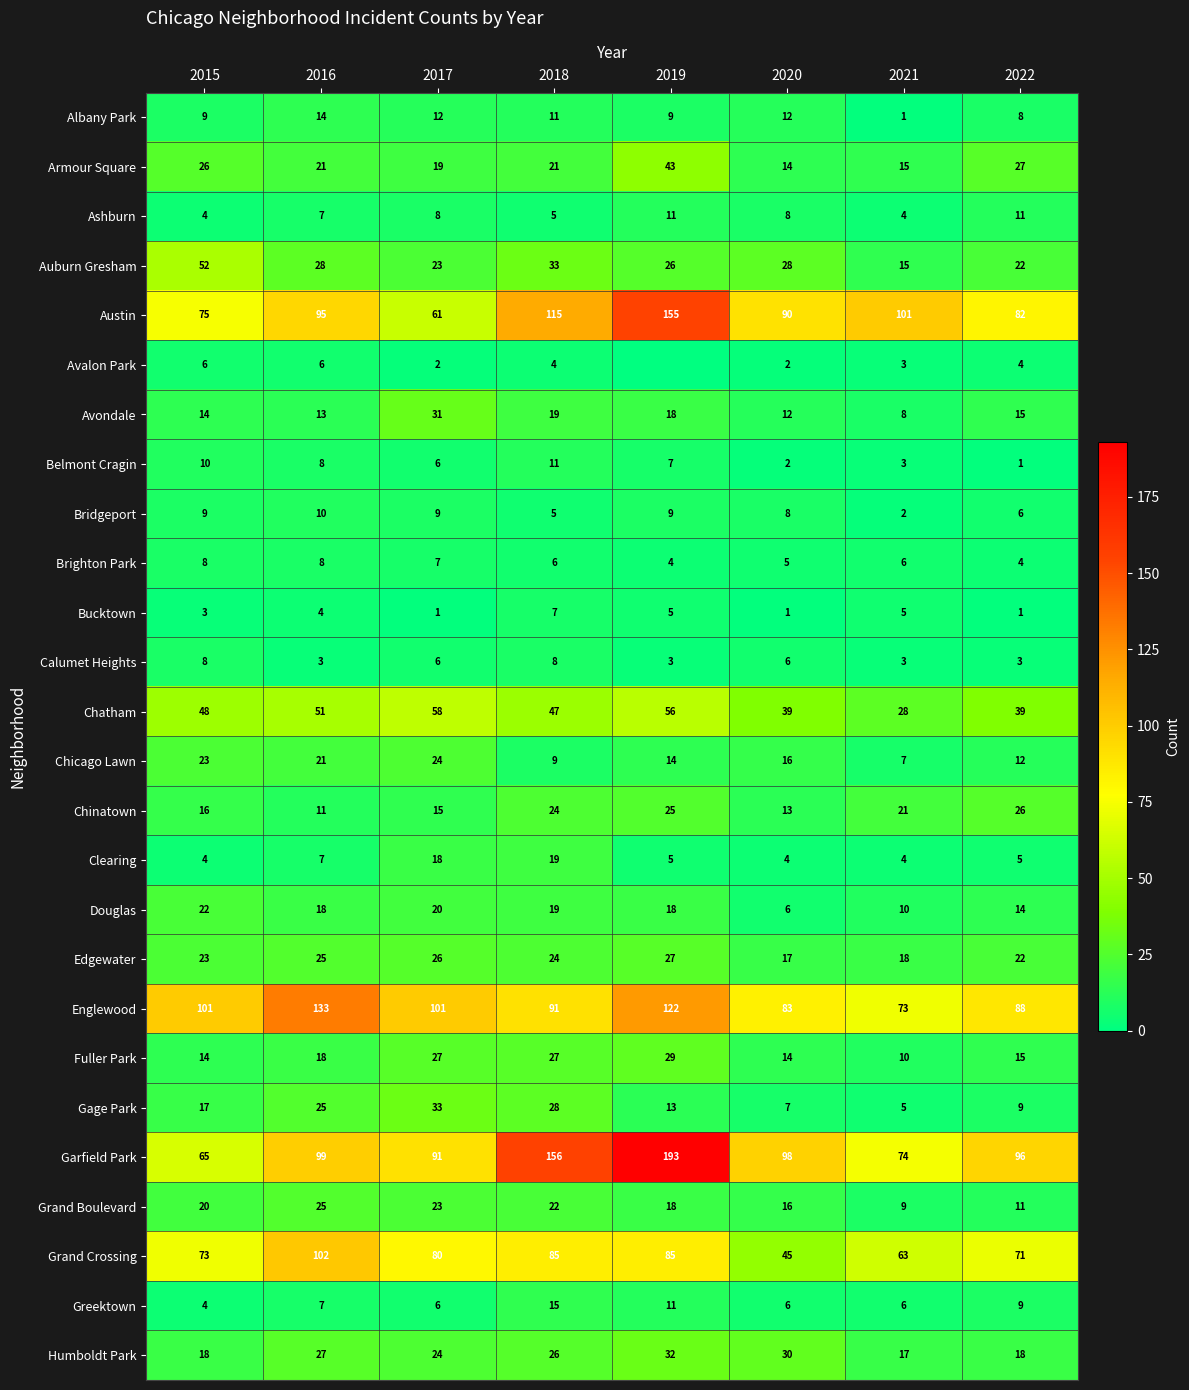

The value of Bridgeport at 2018 is 5. True or false?

True